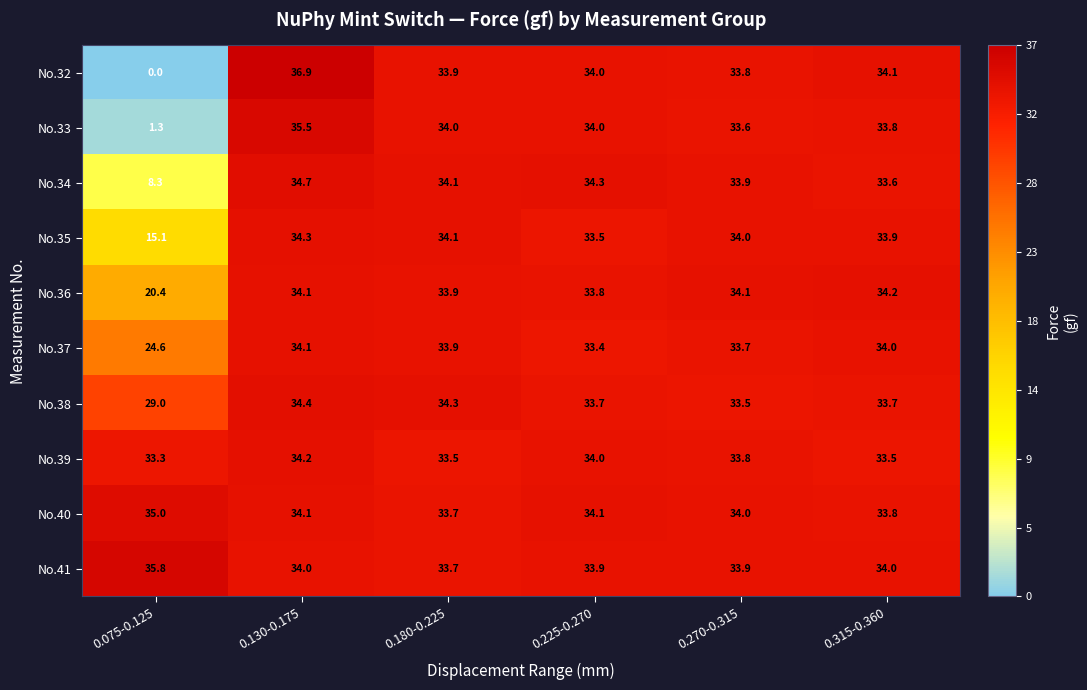

What is the total value across all series at 0.130-0.175?

346.3